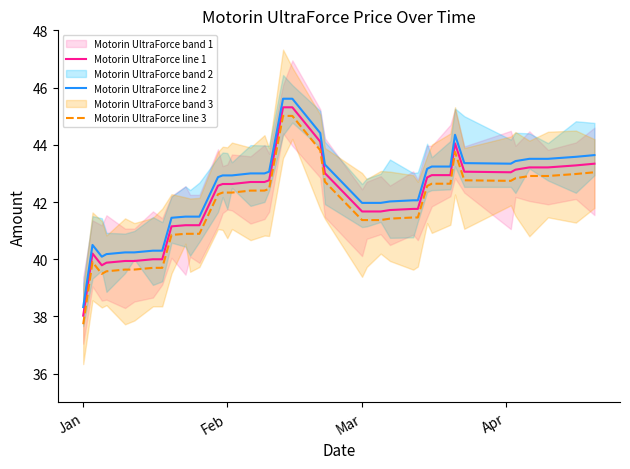

What is the lowest value of the Motorin UltraForce line 1 series?

38.0